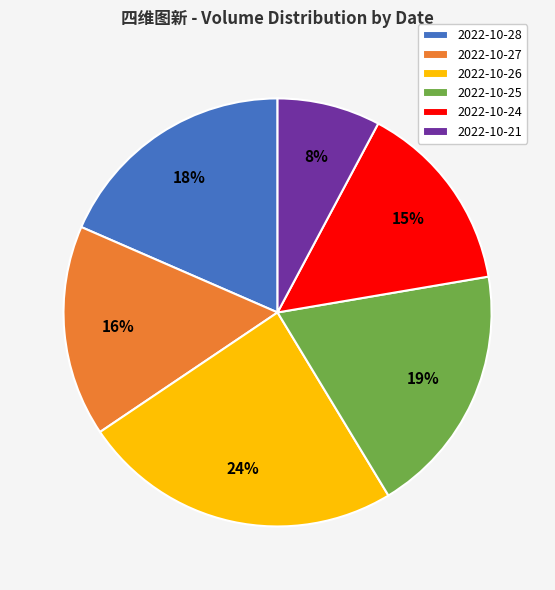

Approximately how many times larger is the value at 2022-10-27 compared to 2022-10-26?

0.7